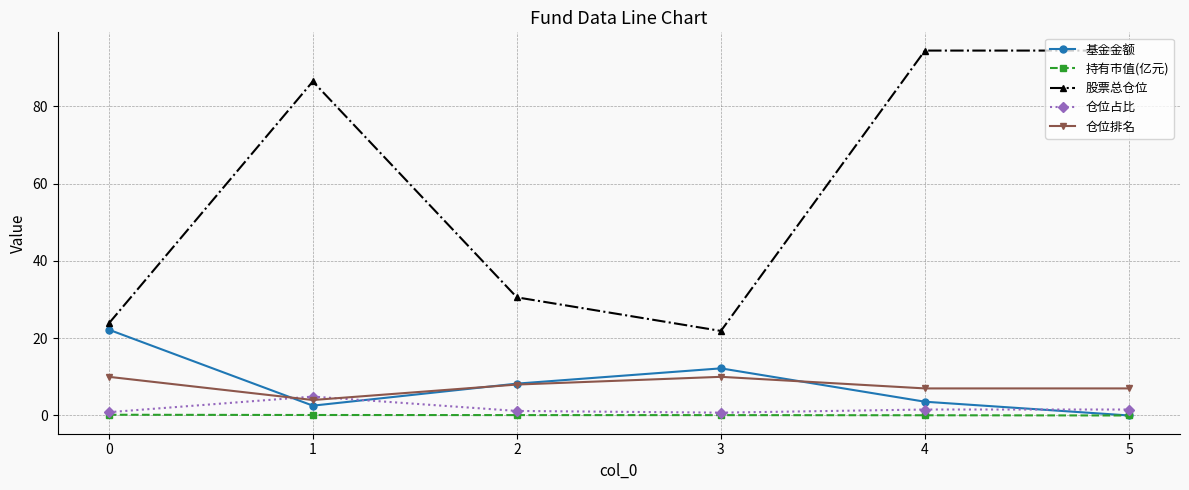

What is the highest value of the 仓位排名 series?

10.0